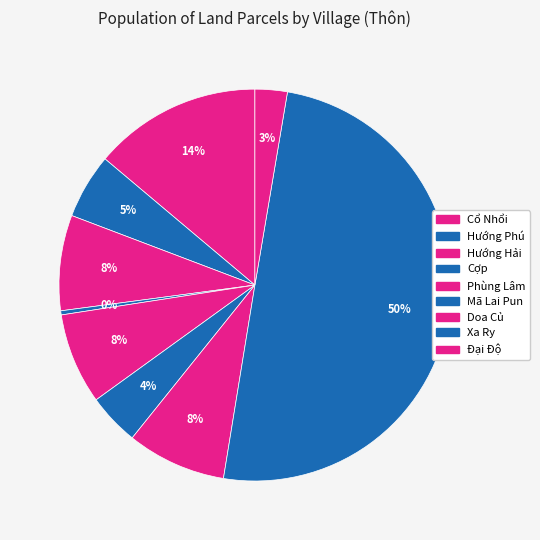

Is Đại Độ the majority of the pie?

No